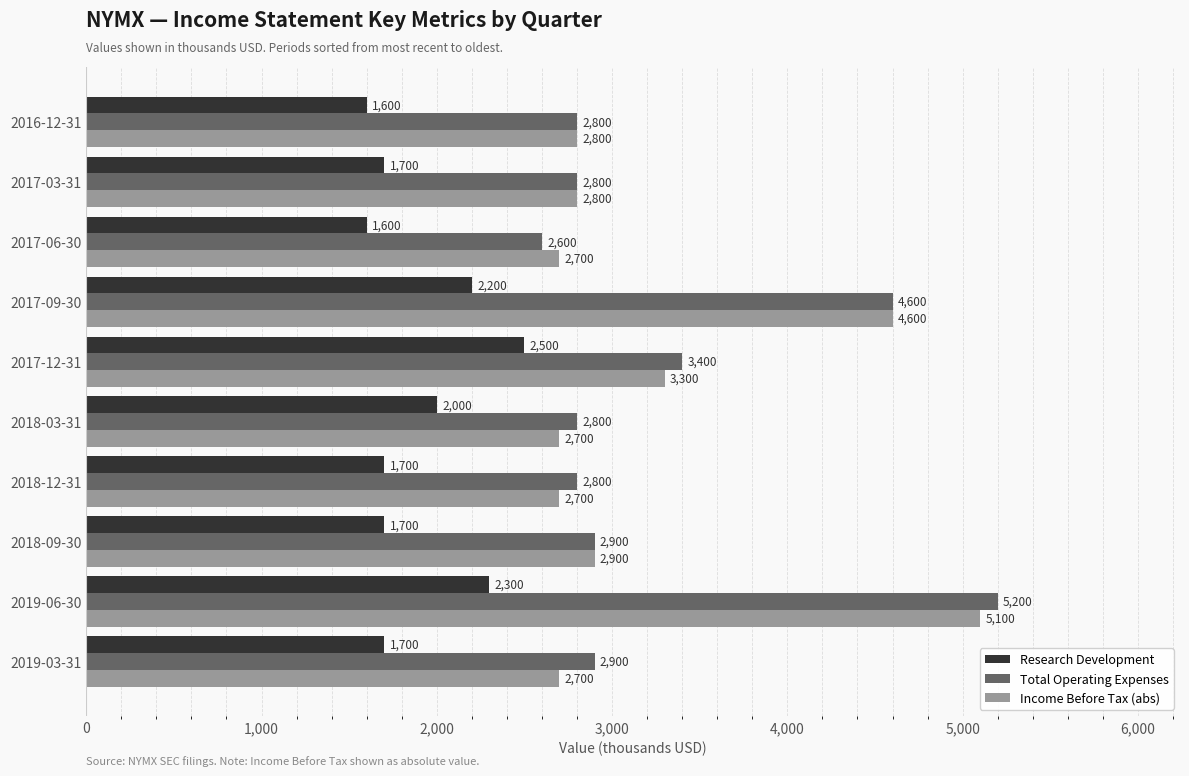

What is the maximum value for Research Development?

2500